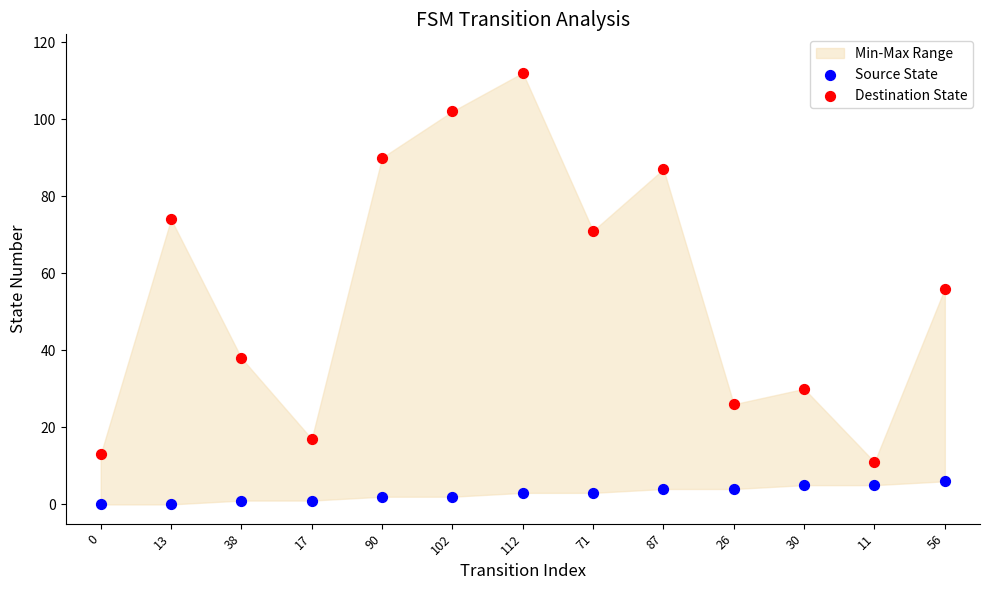

Across all data points, what is the range of Y values (max minus min)?

112